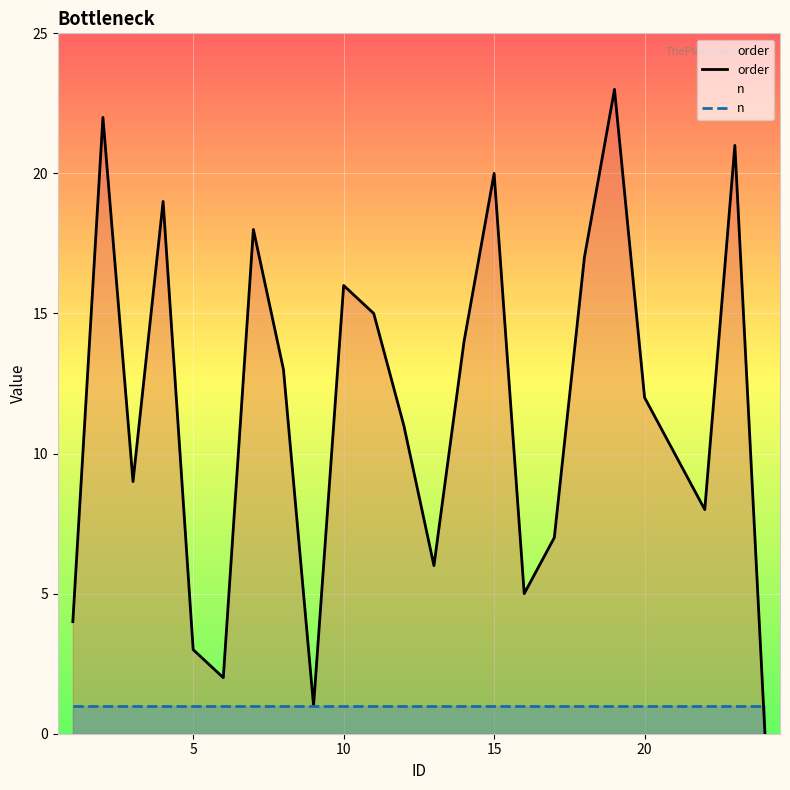

Which series has the largest total across all categories?

order